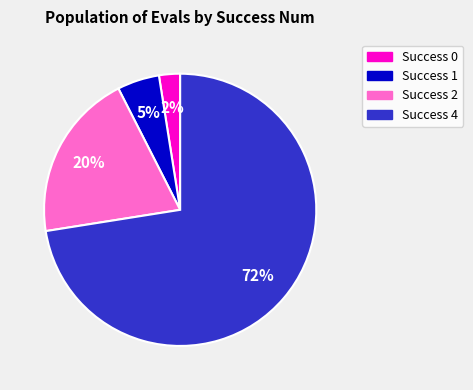

Does any single category account for the majority?

Yes